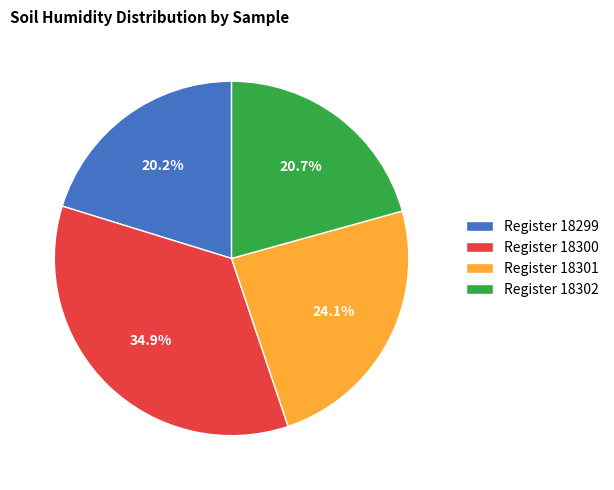

How many slices are in this pie chart?

4